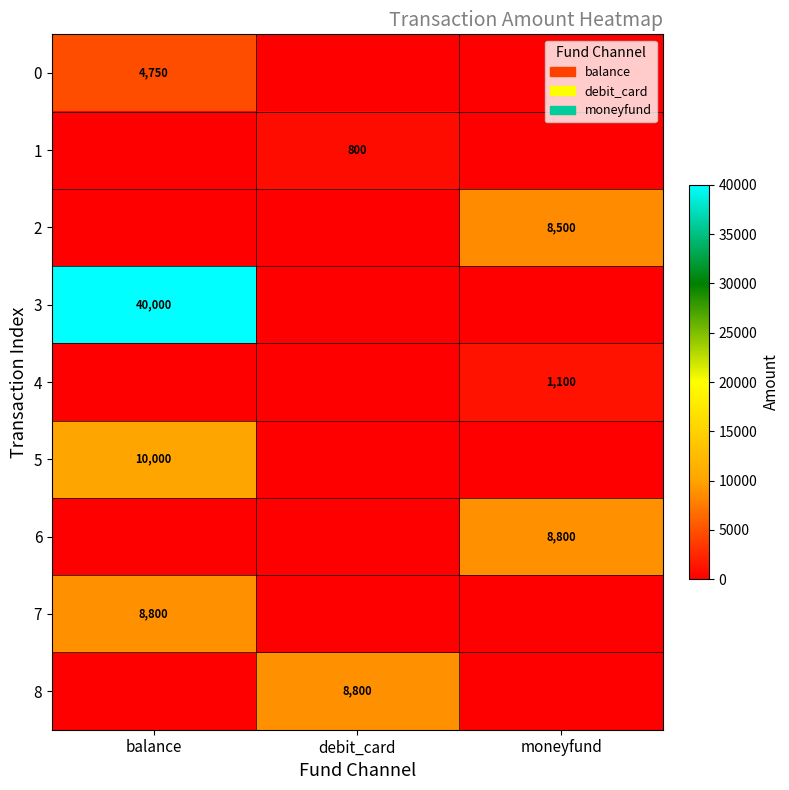

What is the total value across all series at debit_card?

9600